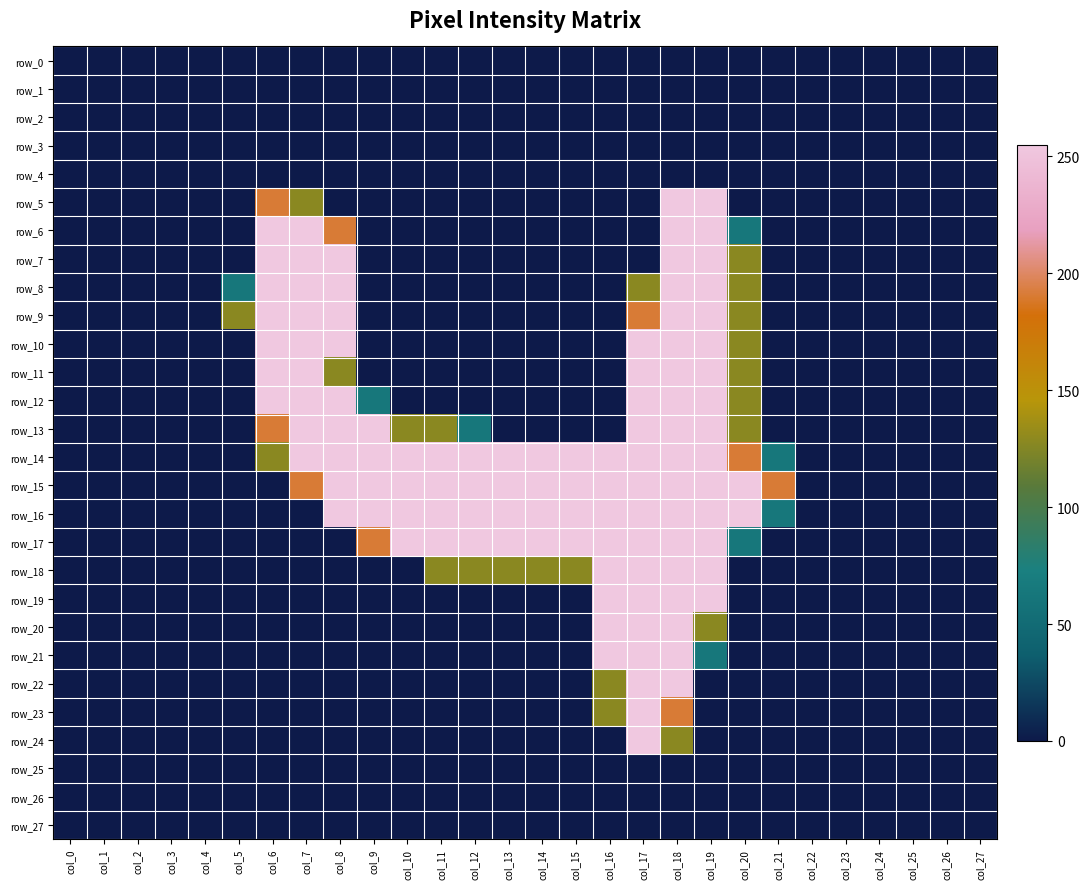

Is it true that row_21 equals 255 at col_16?

True